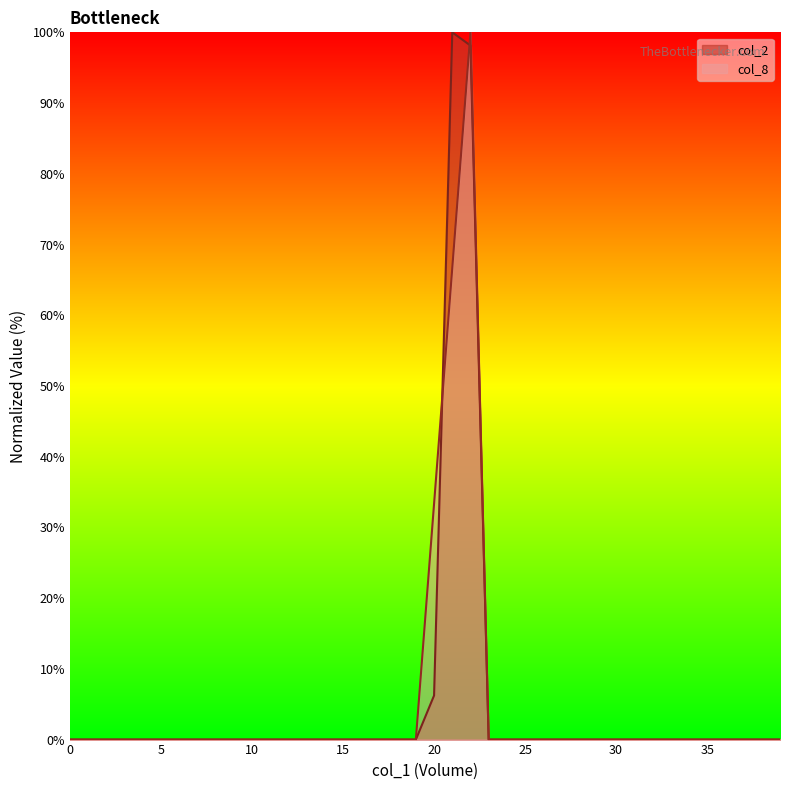

True or false: col_2 and col_8 intersect in this chart.

True